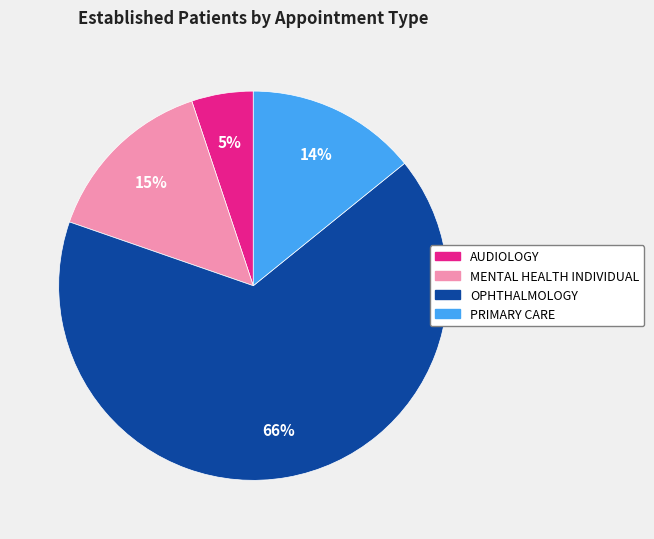

To the nearest percent, what is the difference between the largest and smallest slice percentages?

61%